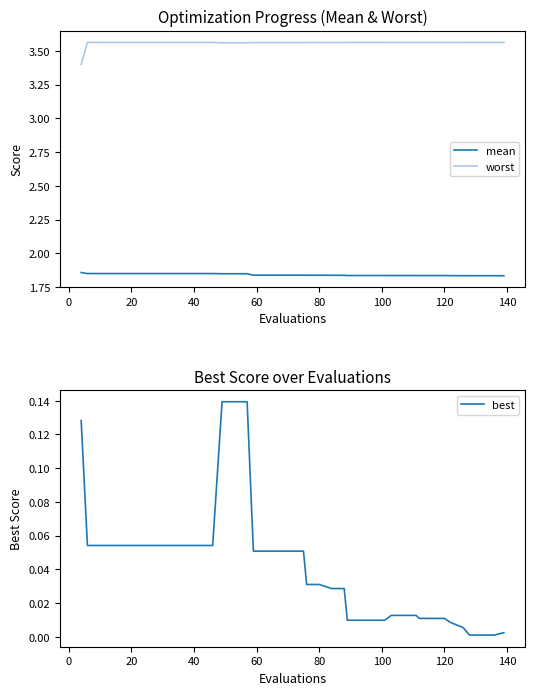

Reading left to right, what are all the values shown in this chart?

mean: 1.9	1.8	1.8	1.8	1.8	1.8	1.8	1.8	1.8	1.8	1.8	1.8	1.8	1.8	1.8	1.8	1.8	1.8	1.8	1.8	1.8	1.8	1.8	1.8	1.8	1.8	1.8	1.8	1.8	1.8	1.8	1.8	1.8	1.8	1.8	1.8	1.8	1.8	1.8	1.8
worst: 3.4	3.6	3.6	3.6	3.6	3.6	3.6	3.6	3.6	3.6	3.6	3.6	3.6	3.6	3.6	3.6	3.6	3.6	3.6	3.6	3.6	3.6	3.6	3.6	3.6	3.6	3.6	3.6	3.6	3.6	3.6	3.6	3.6	3.6	3.6	3.6	3.6	3.6	3.6	3.6
best: 0.1	0.1	0.1	0.1	0.1	0.1	0.1	0.1	0.1	0.1	0.1	0.1	0.1	0.1	0.1	0.1	0.1	0.1	0.1	0.1	0.0	0.0	0.0	0.0	0.0	0.0	0.0	0.0	0.0	0.0	0.0	0.0	0.0	0.0	0.0	0.0	0.0	0.0	0.0	0.0